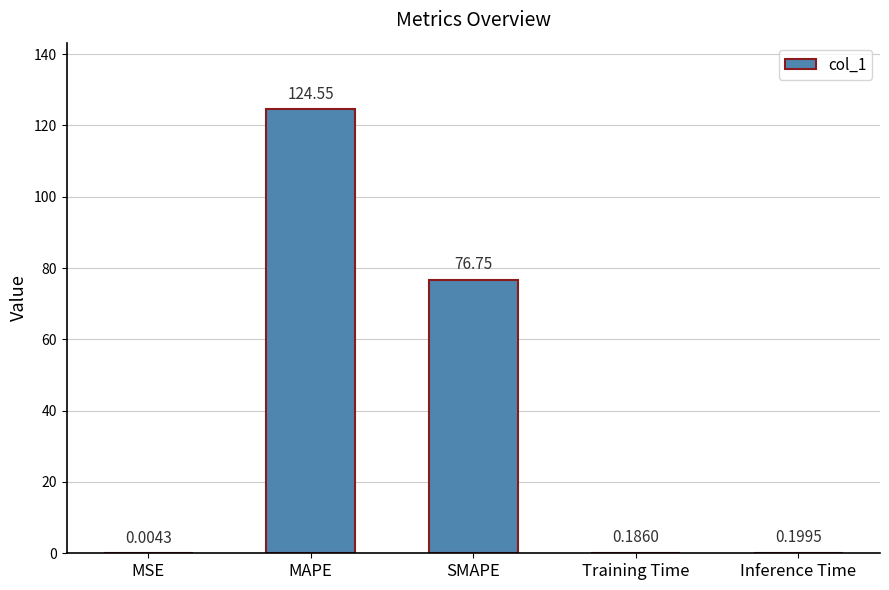

What is the greatest value displayed?

124.6